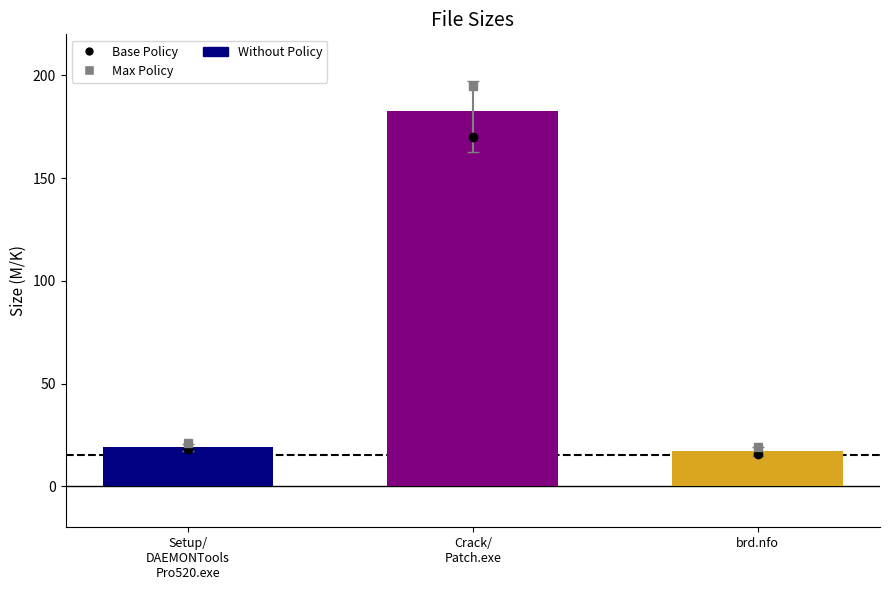

Reading left to right, transcribe all the data shown in this chart.

Base Policy: 18.0	170.0	15.5
Max Policy: 21.0	195.0	19.0
Size: 19.1	182.5	17.1